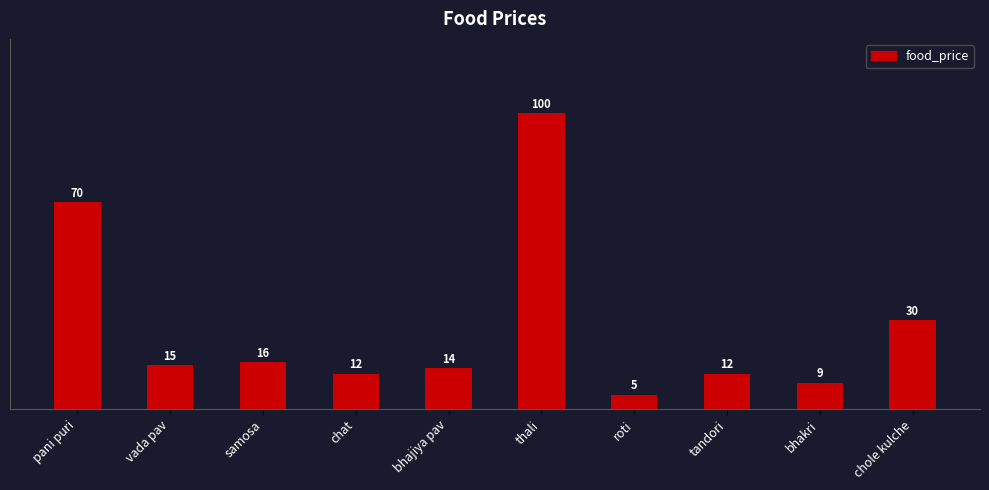

At which category does the chart reach its minimum across all series?

roti